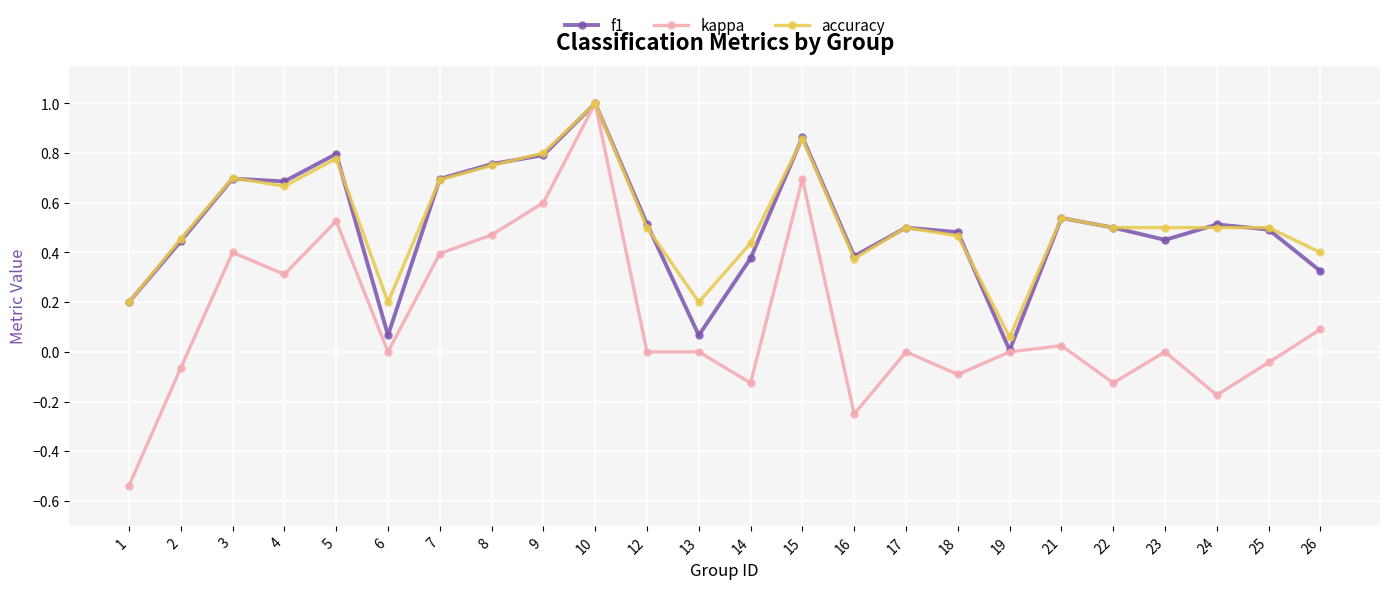

True or false: f1 has more than 1 interior local peaks.

True